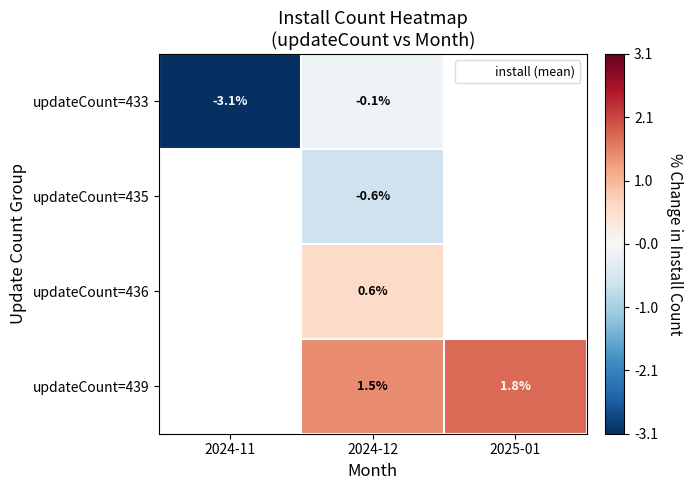

Which series has the largest range (max minus min)?

updateCount=433